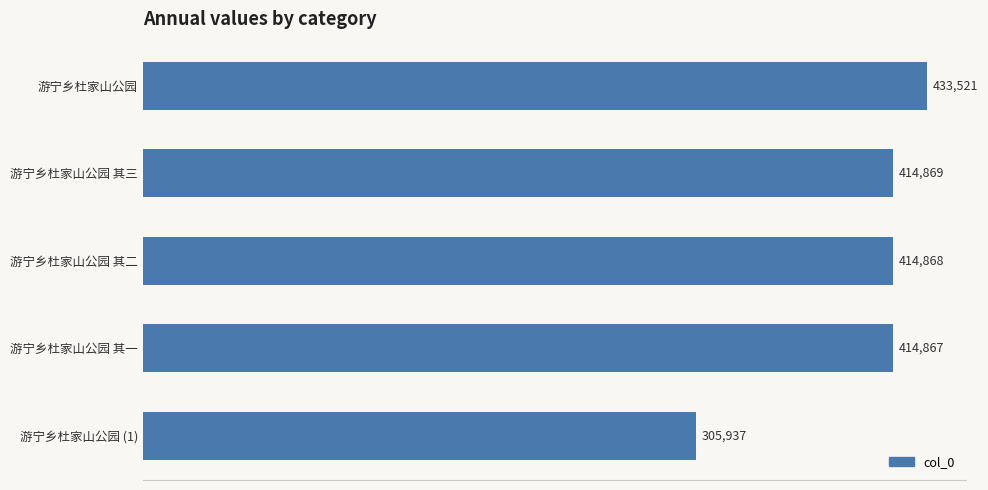

At which category does the chart reach its peak across all series?

游宁乡杜家山公园